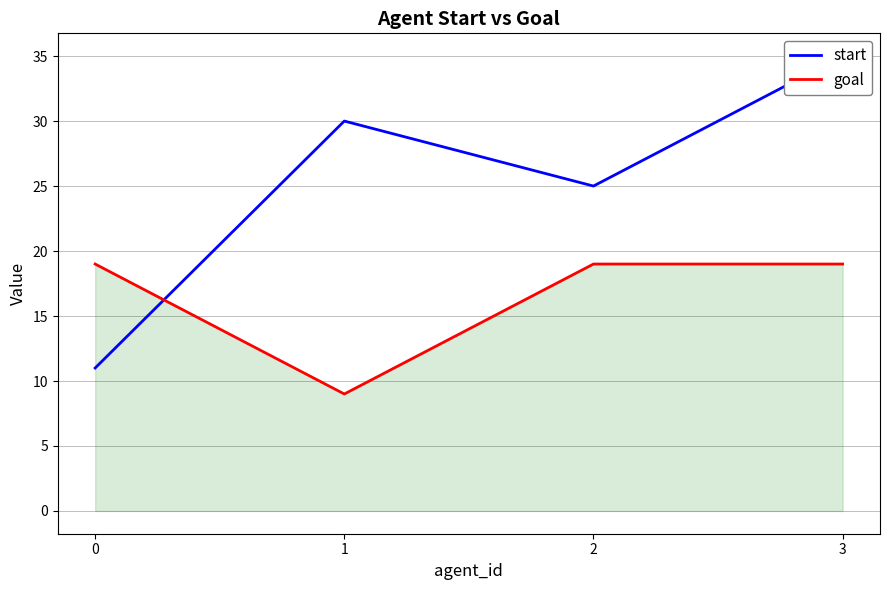

How many data points in goal are less than 19?

1